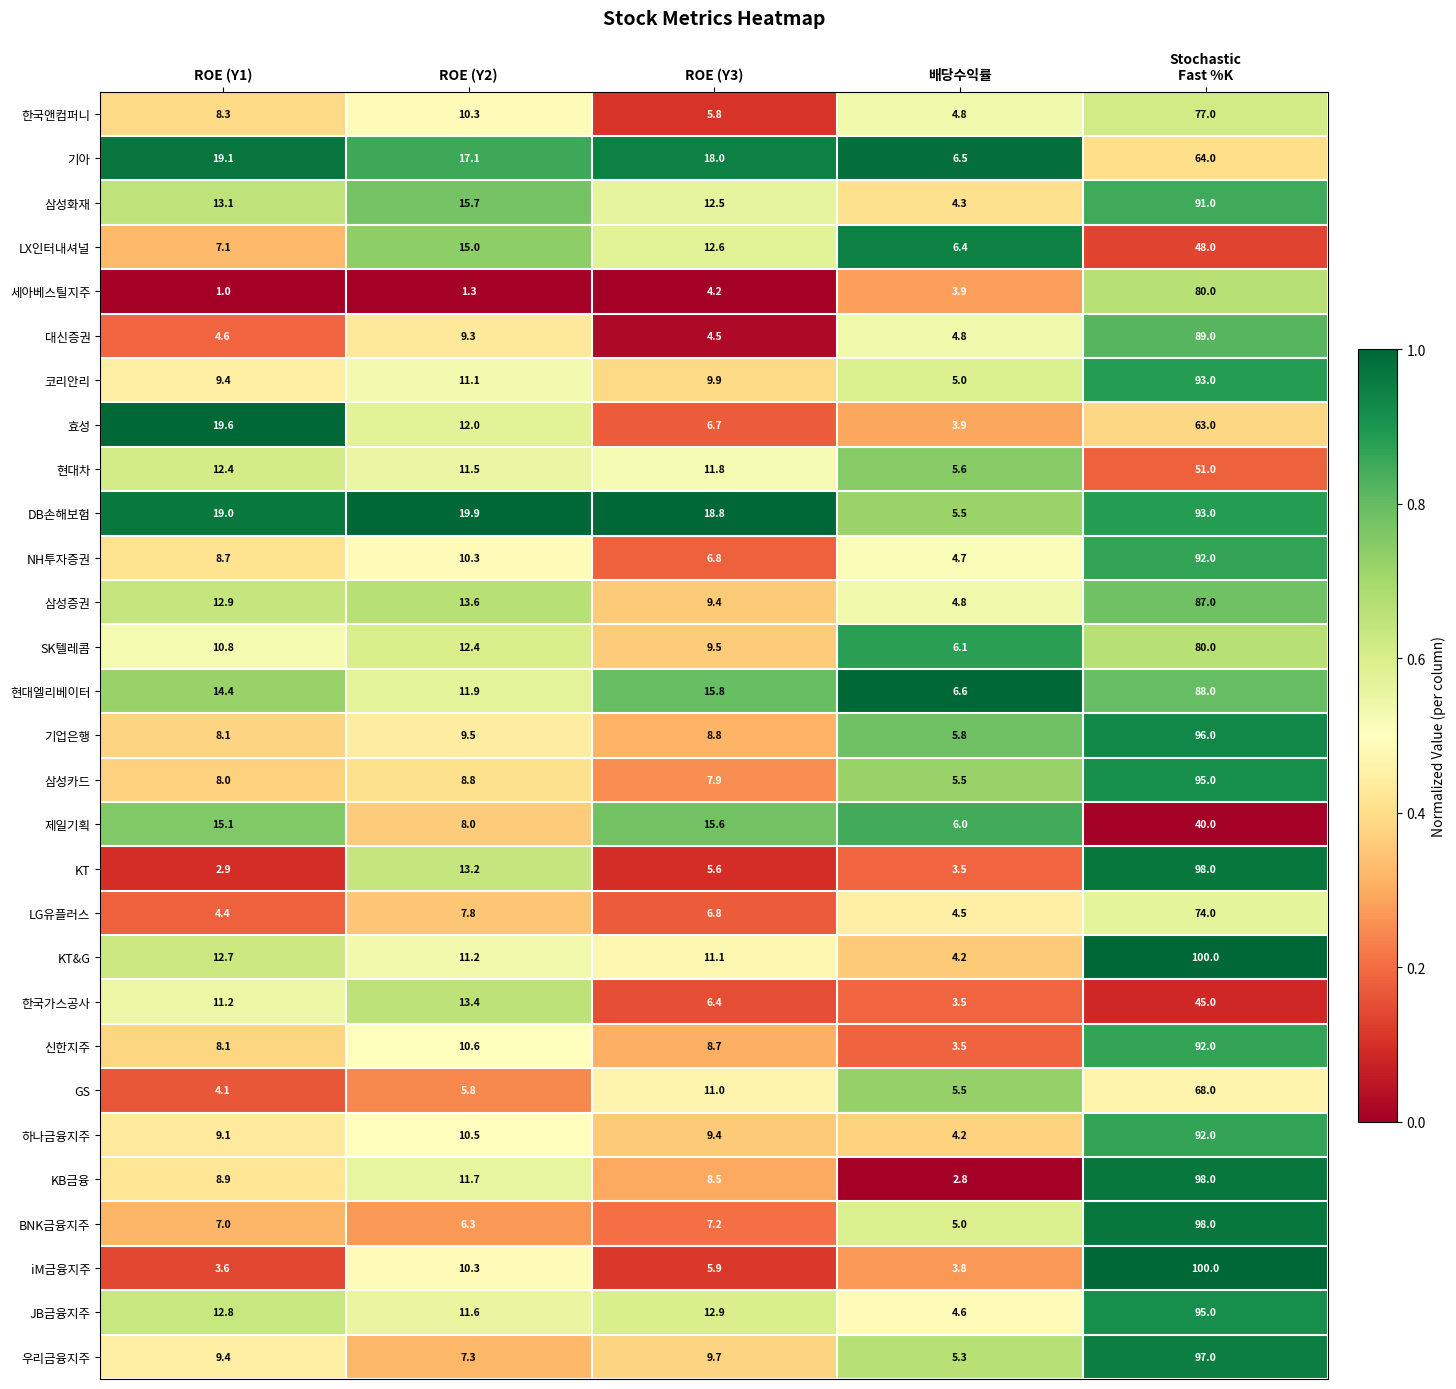

Which series has the largest range (max minus min)?

iM금융지주